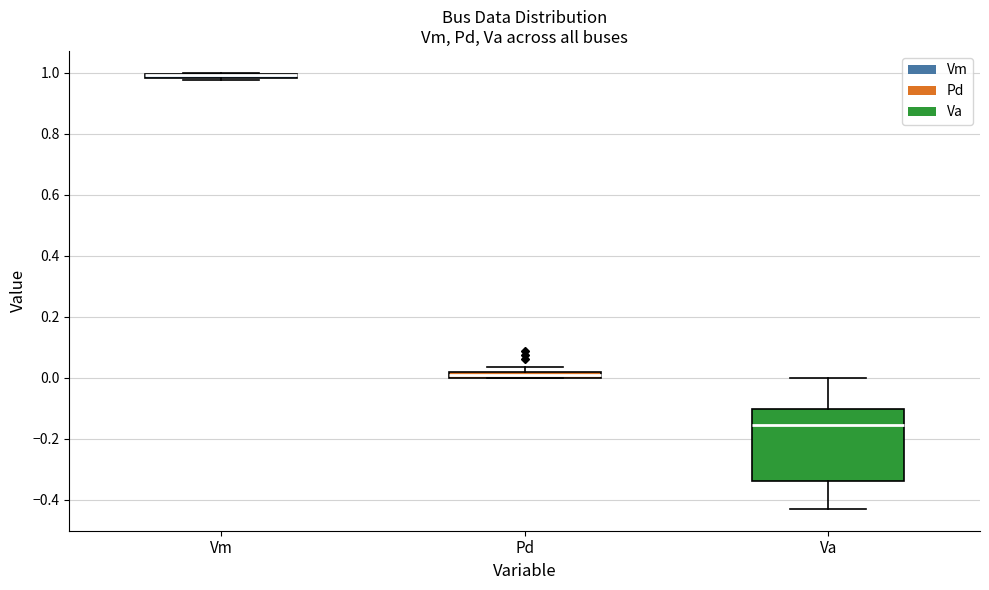

Where is the lower edge of the box for Pd on the y-axis? The values are not printed on the chart, so give them approximately, as read against the axis.

0.00